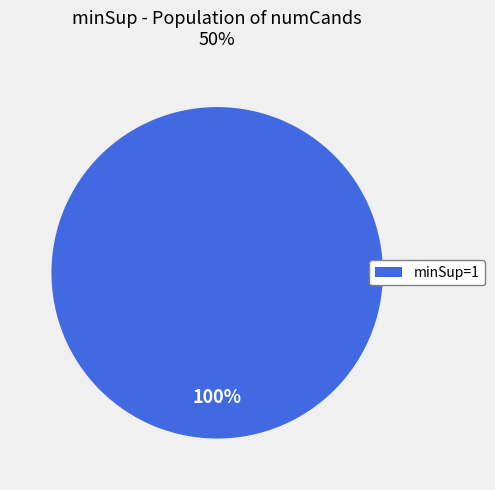

Is it true that minSup=1 is 100% of the pie?

True